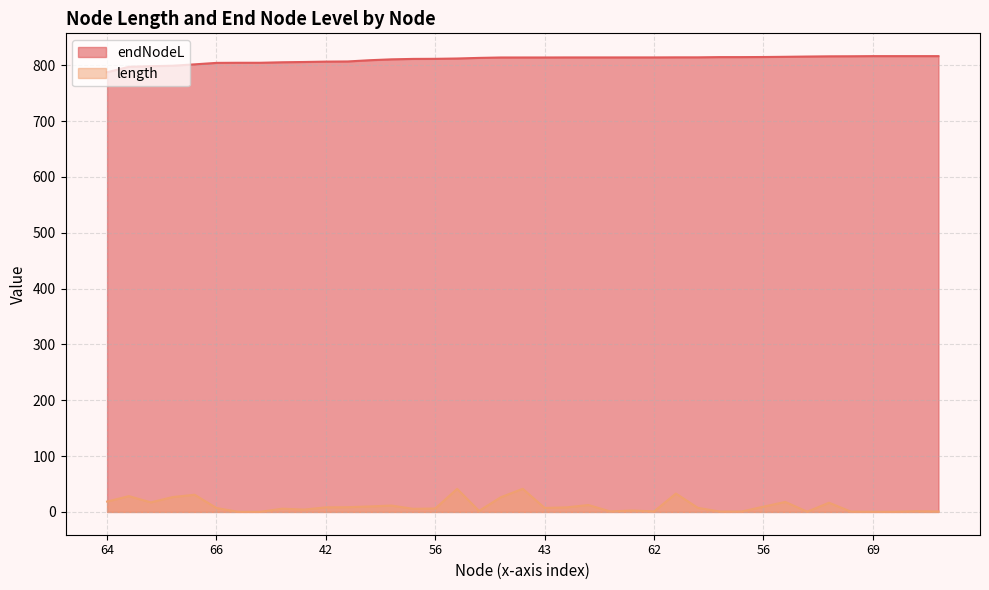

Which series changed the most between 72 and 68?

length